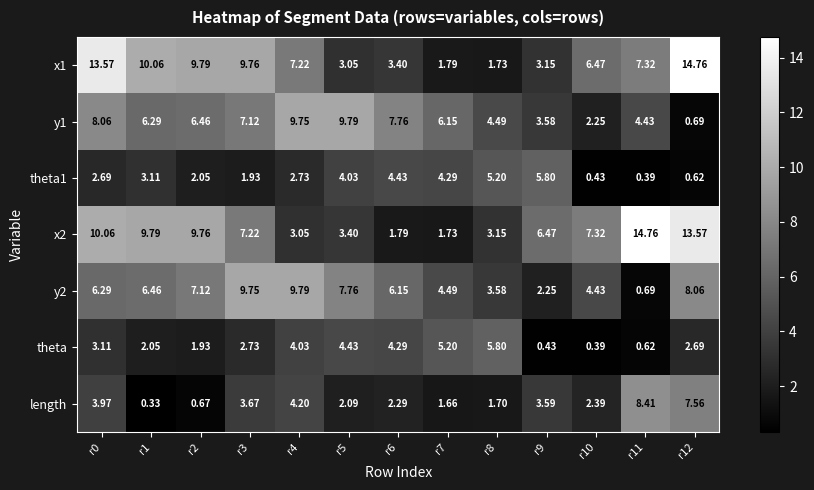

Is the value of theta1 at r1 greater than the value of x1 at r9?

No